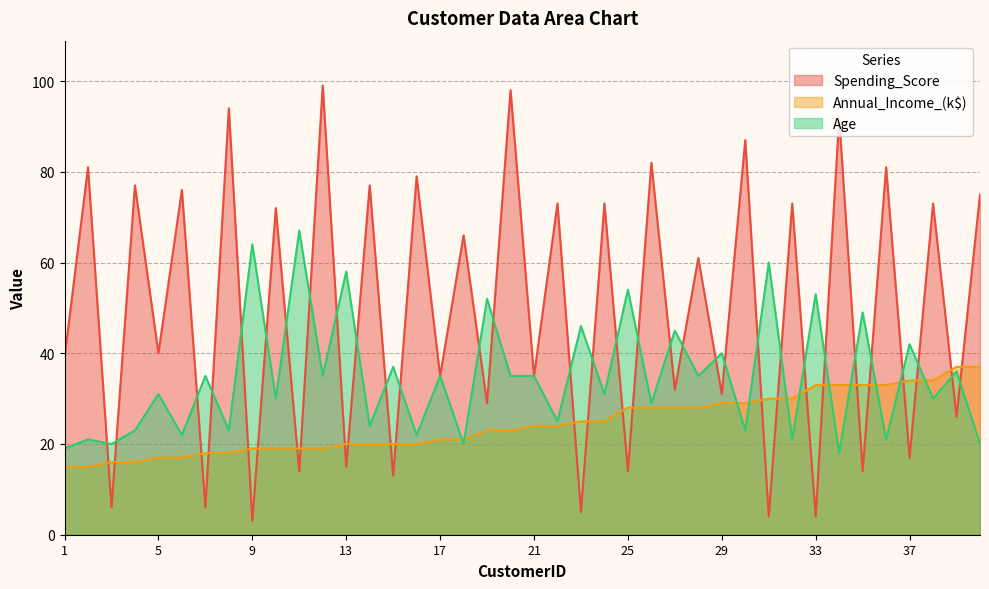

Which has a higher value, 30 or 18?

30